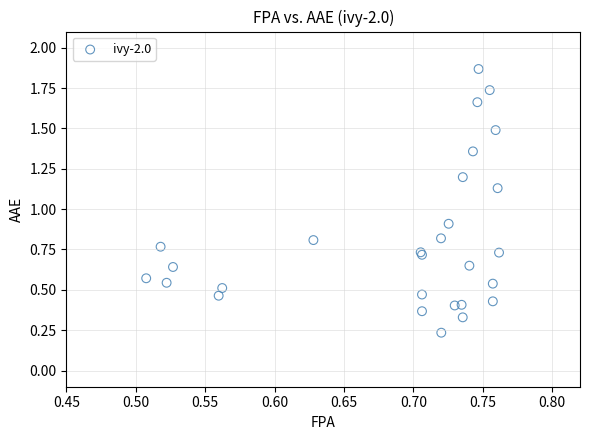

What Y value in the scatter plot is closest to 1?

0.9